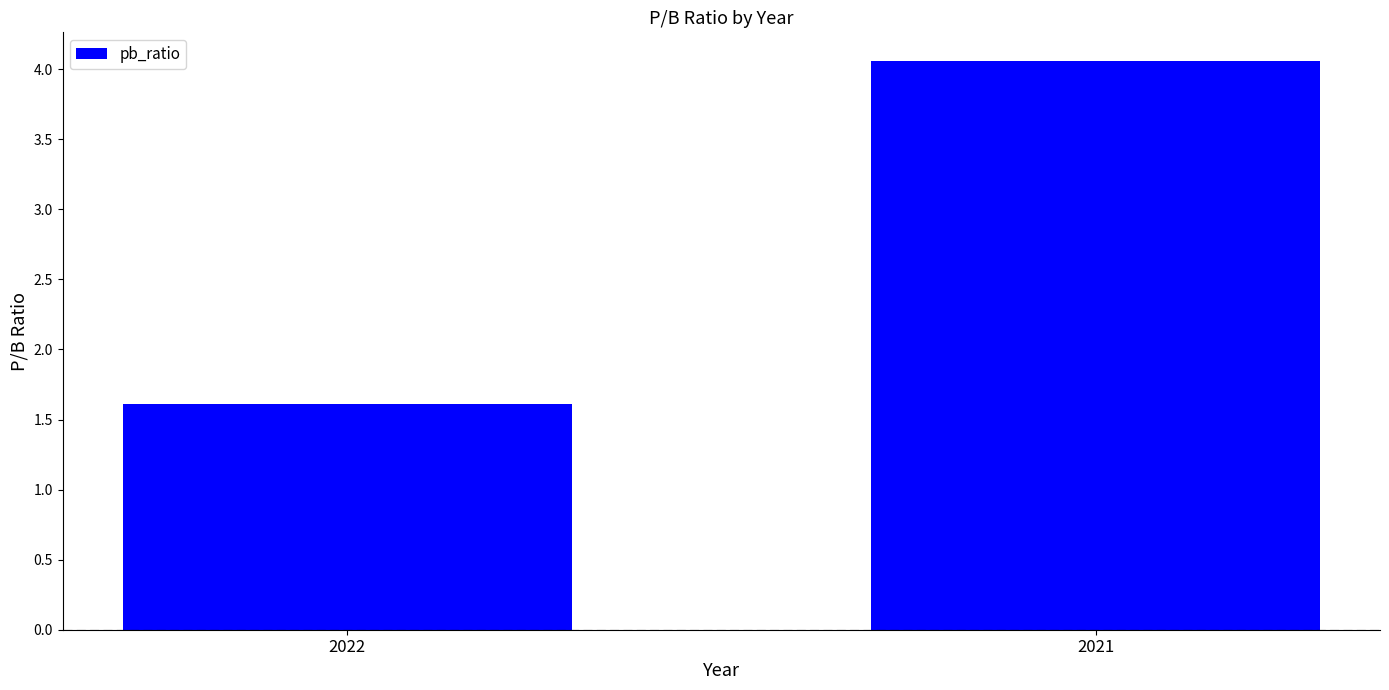

How many data points does each series have?

2